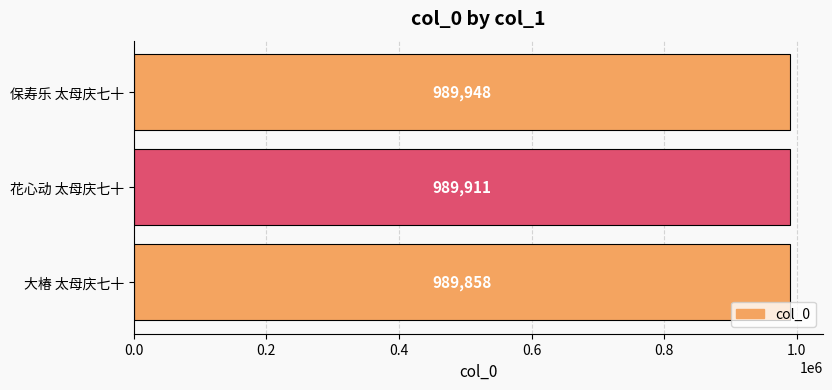

What is the difference between the maximum and minimum values?

90